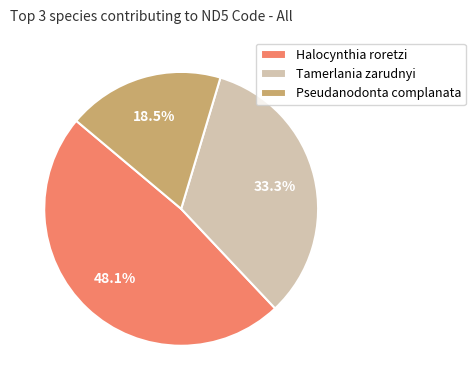

What percentage do Pseudanodonta complanata and Tamerlania zarudnyi together represent?

51.9%